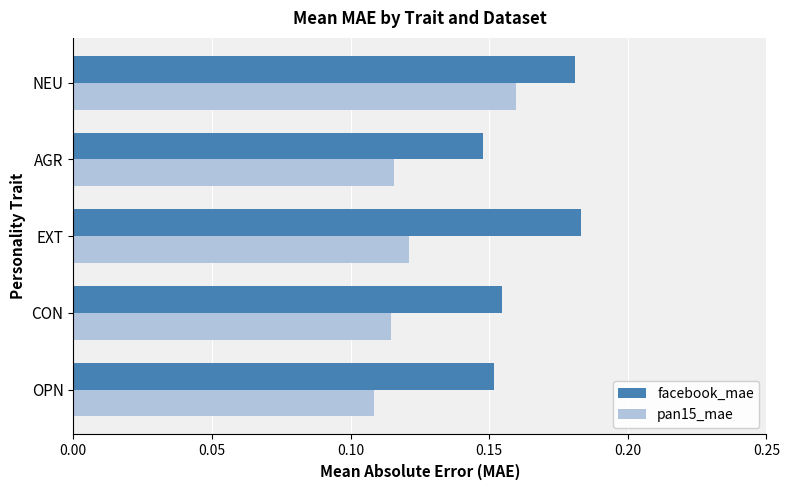

Between OPN and EXT, which series saw the biggest shift?

facebook_mae